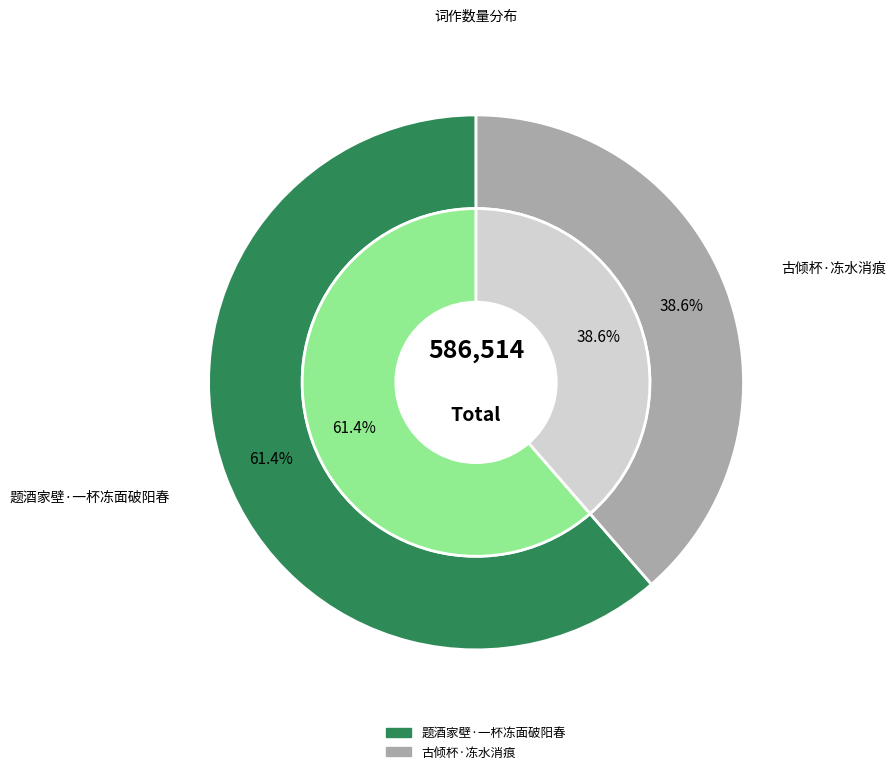

Which category has the biggest portion of the pie?

题酒家壁·一杯冻面破阳春